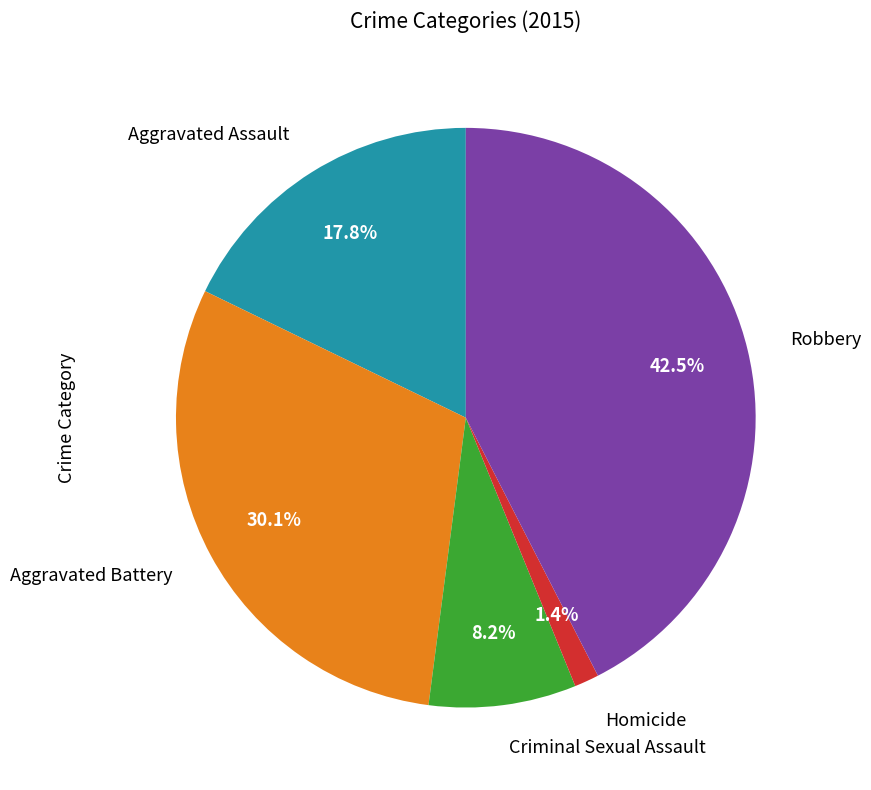

Between Aggravated Battery and Robbery, which is larger?

Robbery